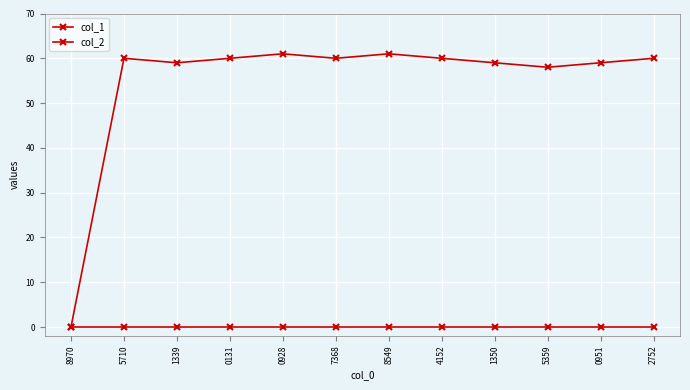

Which series has the widest spread of values?

col_1